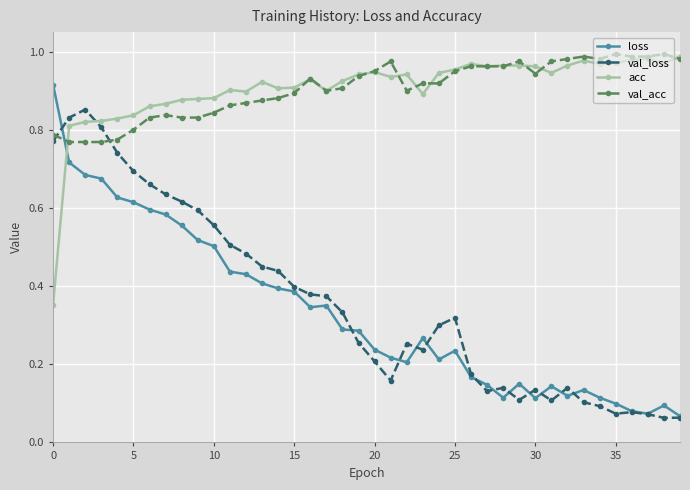

True or false: loss and acc intersect in this chart.

True